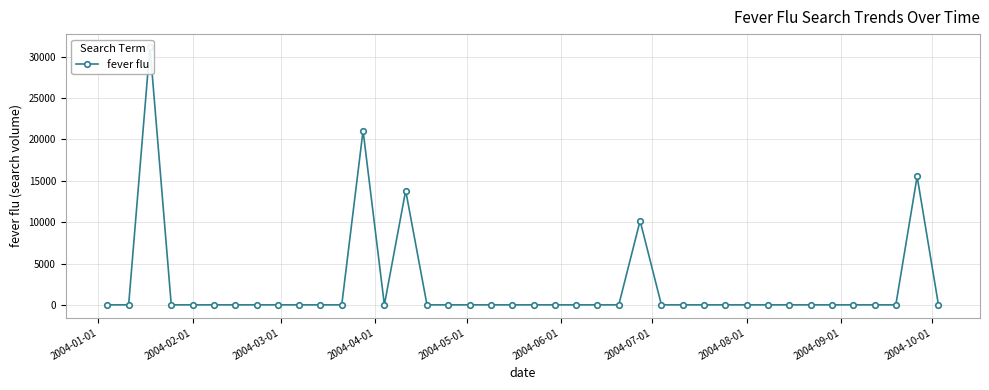

Does the chart have visible grid lines?

Yes